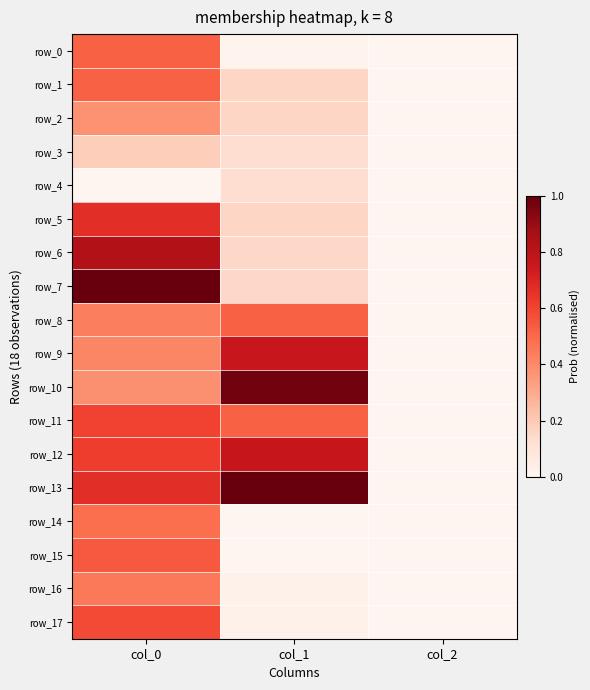

The value of row_12 at col_2 is 0.0. True or false?

True